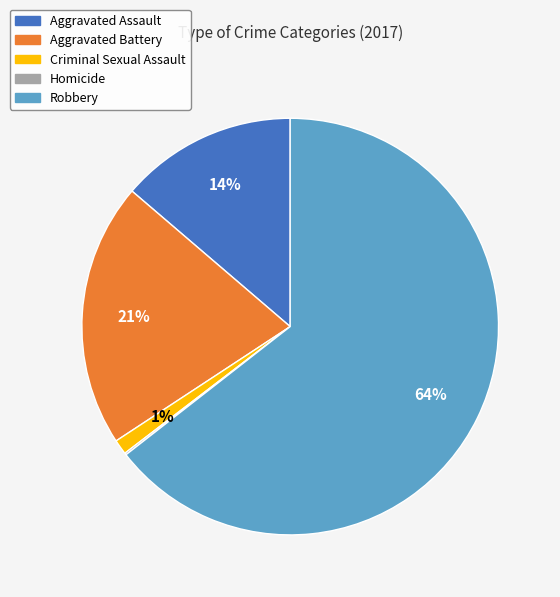

To the nearest percent, what is the difference between the largest and smallest slice percentages?

64%